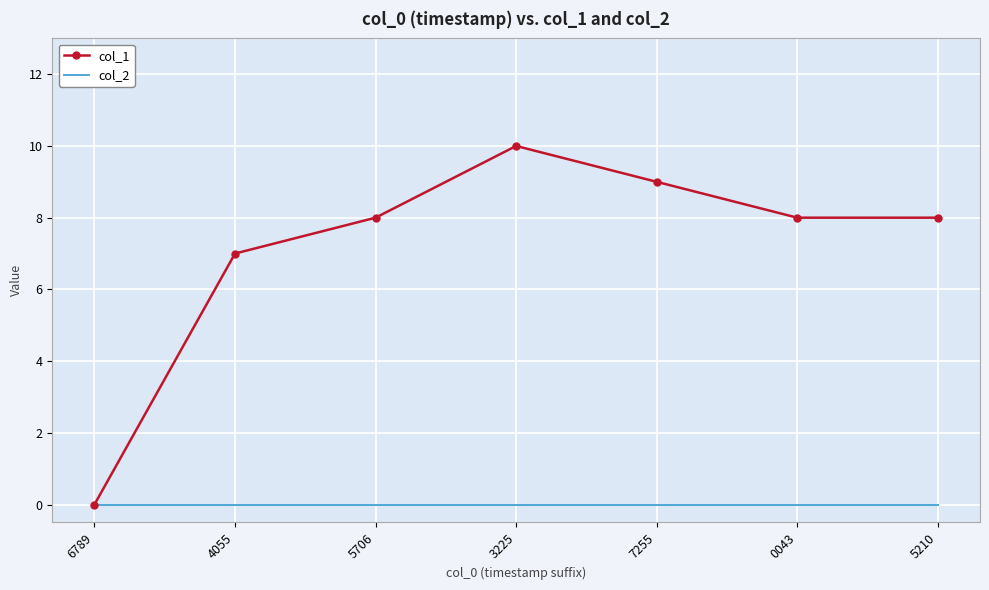

What position from the left is 6789?

1